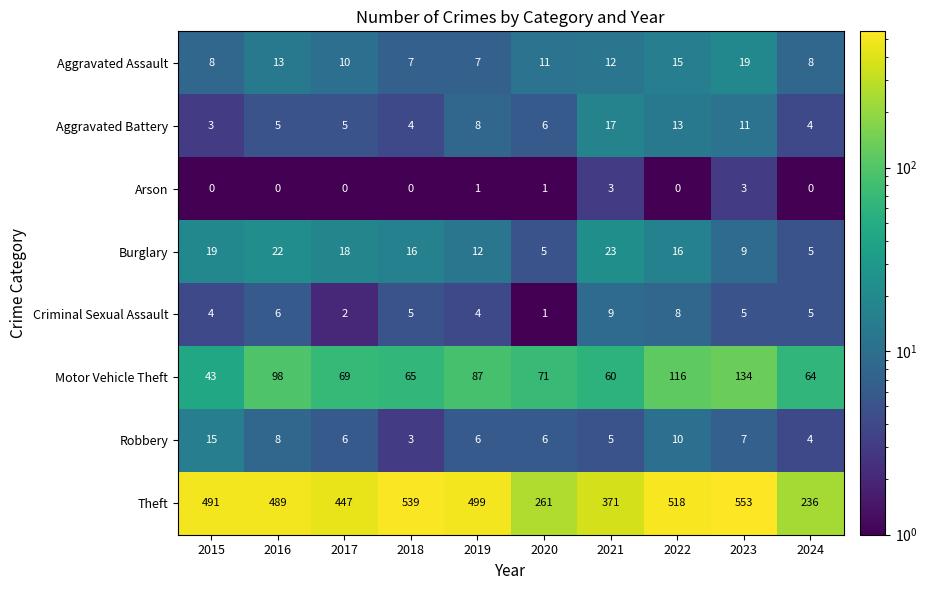

What is the difference between the maximum and second lowest values in the Burglary series?

18